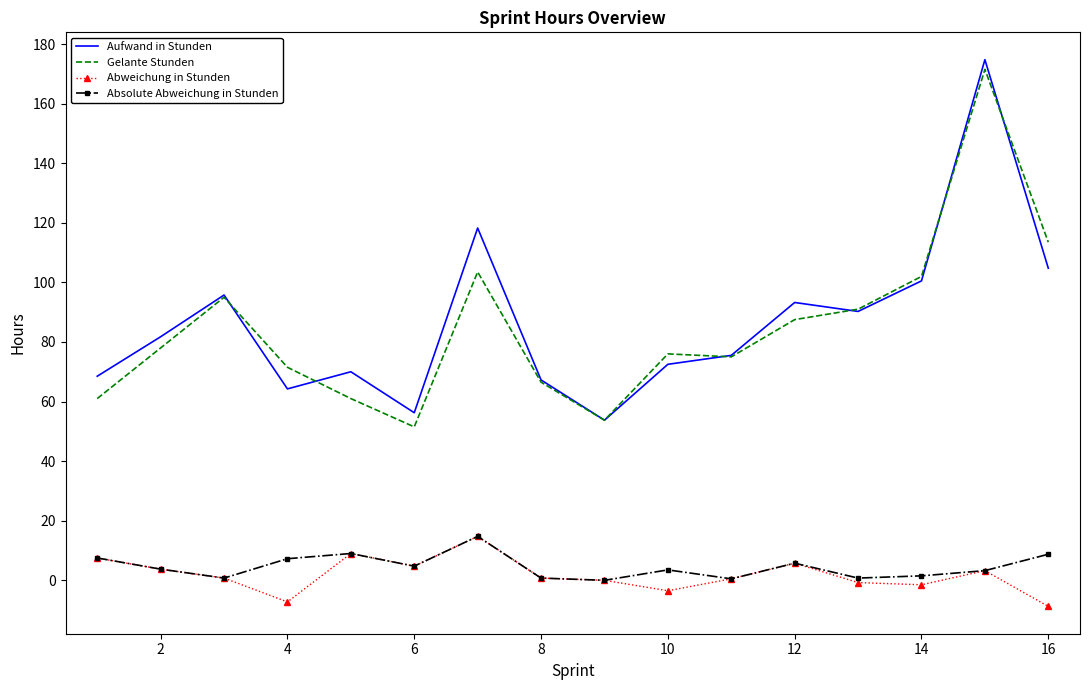

True or false: Gelante Stunden and Absolute Abweichung in Stunden cross at least once.

False